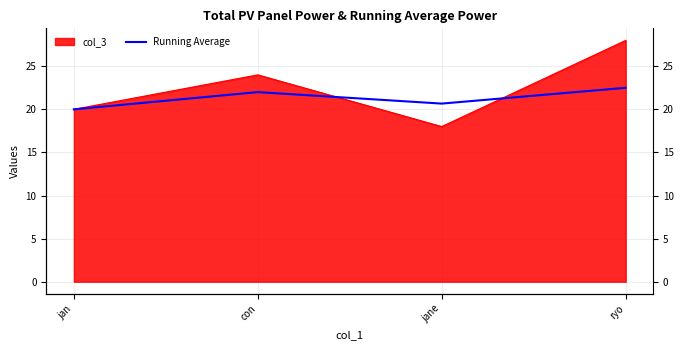

How many lines are shown in the chart?

1